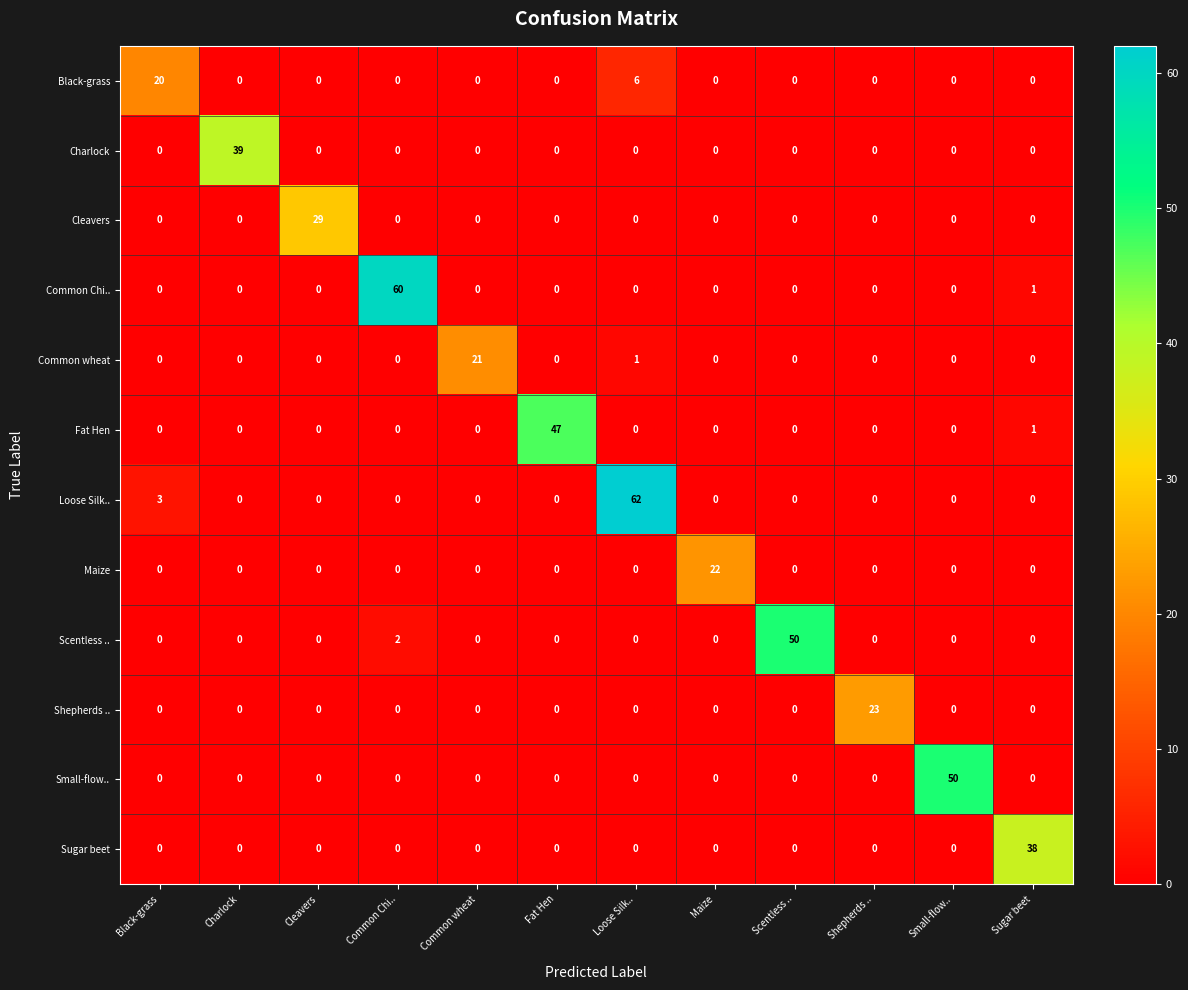

Which category has the highest value in the Loose Silk.. series?

Loose Silk..